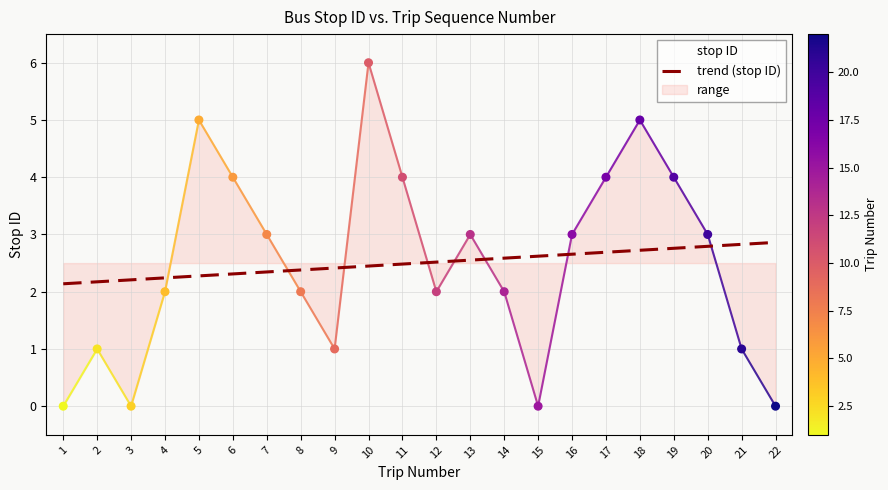

Which series reaches the minimum Y coordinate?

stop ID